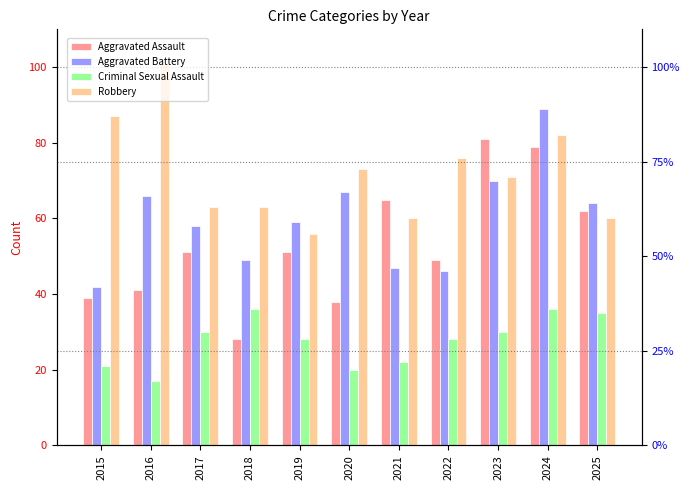

At which category is the sum across all series the highest?

2024